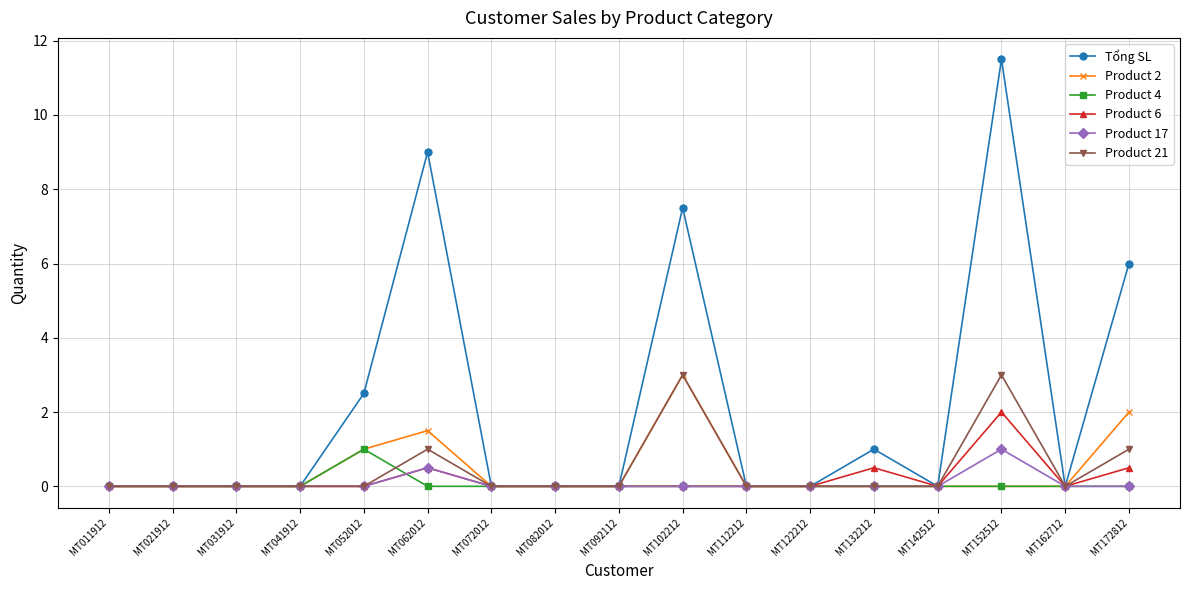

Count the number of data series in this chart.

6